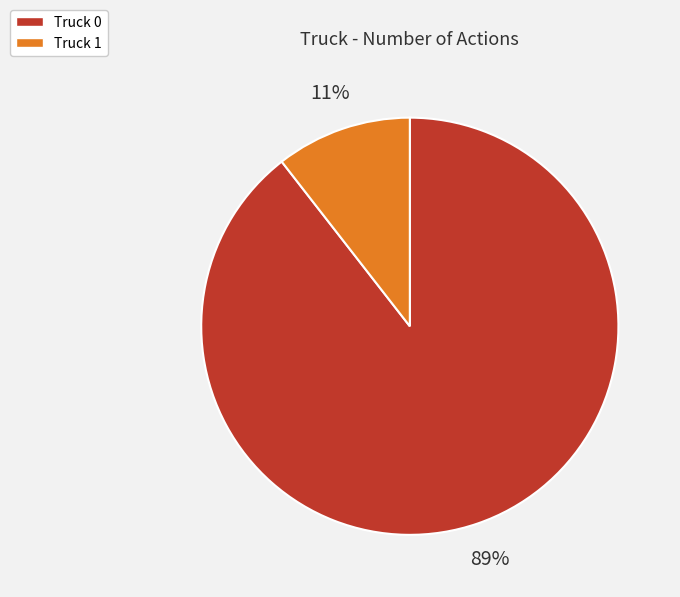

Combined, do Truck 1 and Truck 0 account for over 50%?

Yes